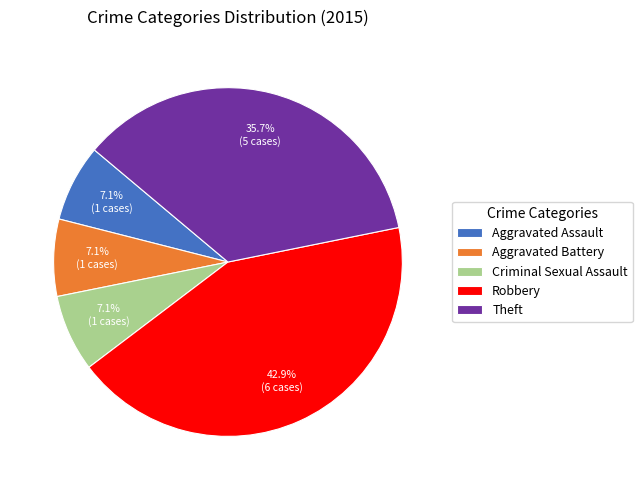

Which slice is the largest?

Robbery